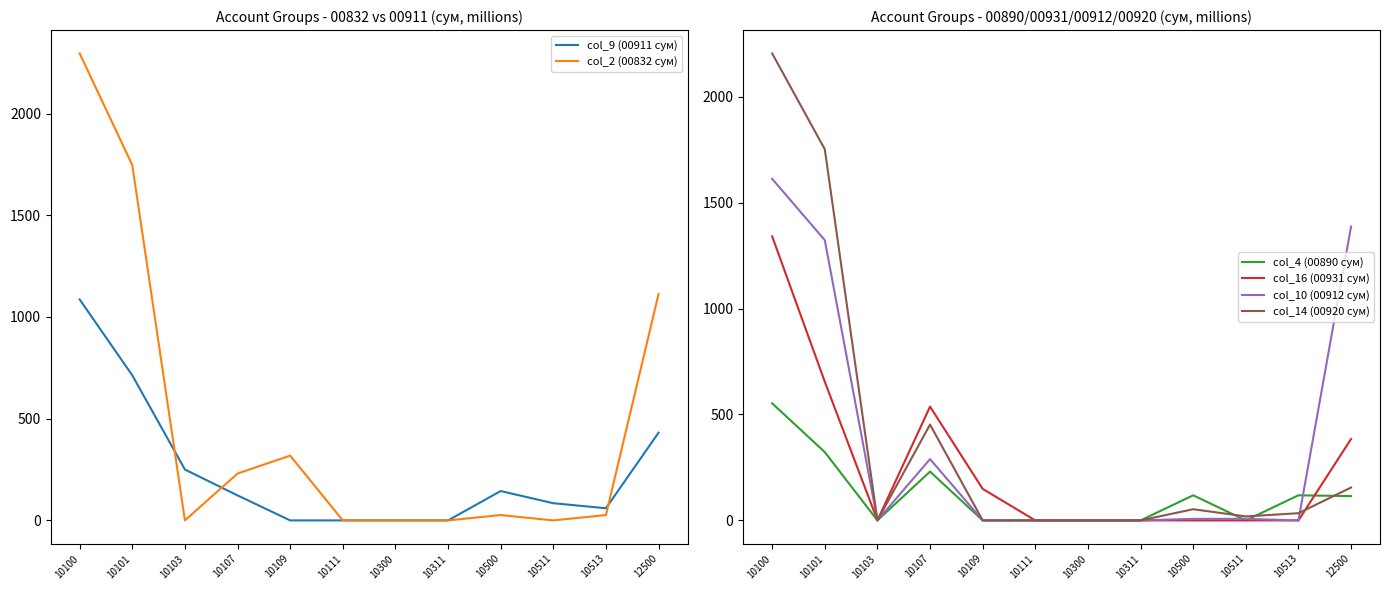

How many positive values does the col_10 (00912 сум) series have?

6